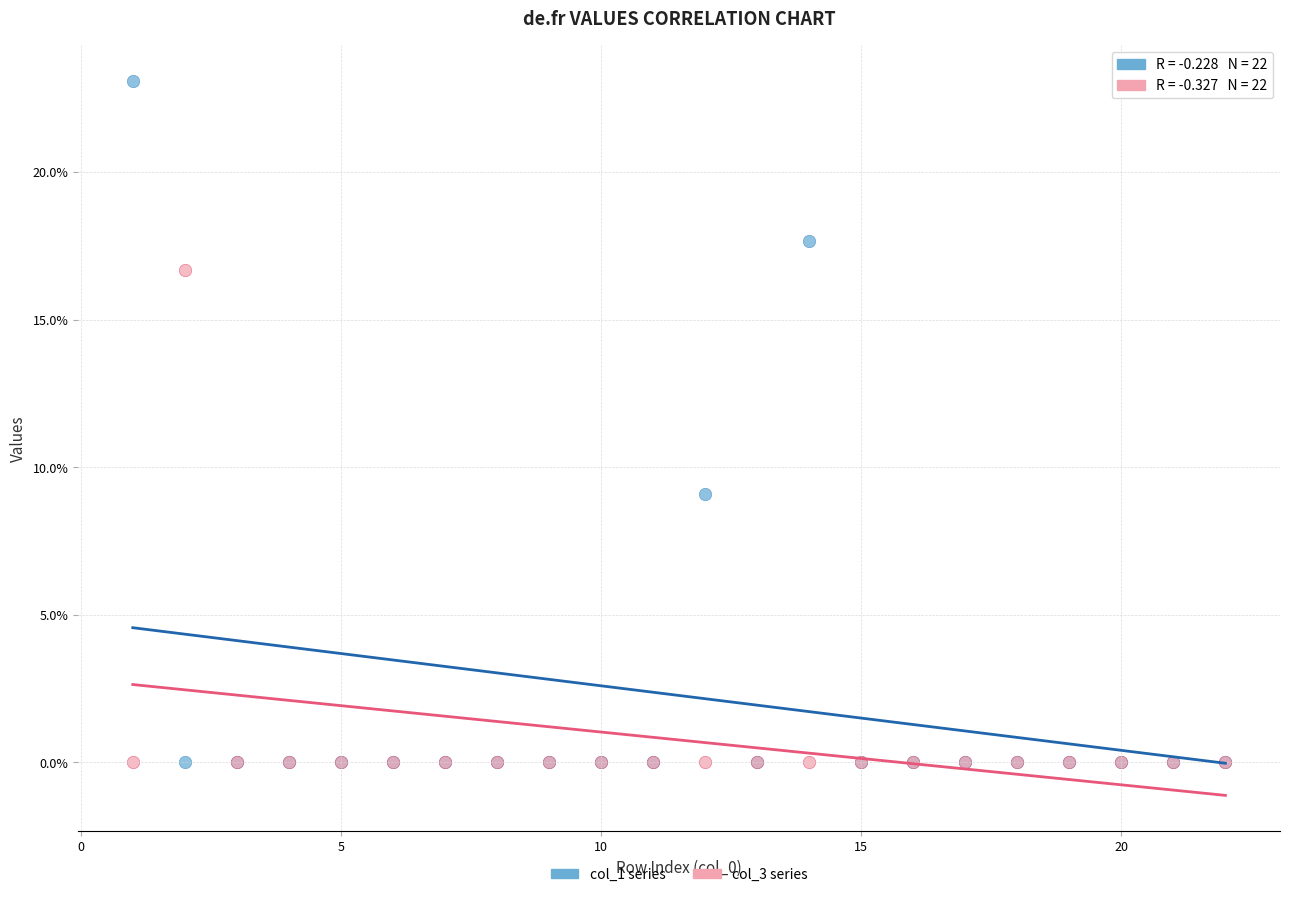

What are all the series names shown in the legend?

col_1 series, col_3 series